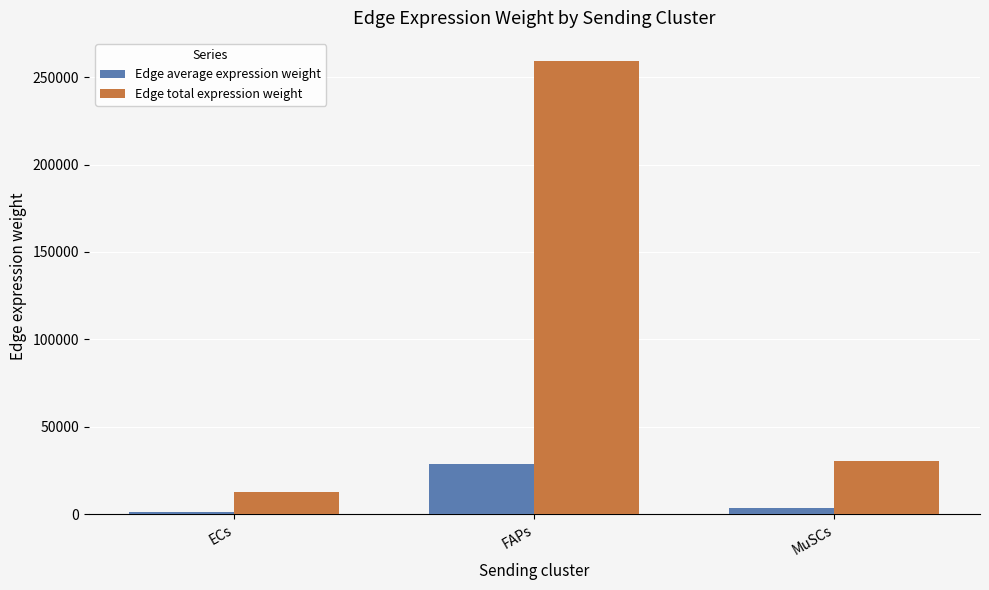

Rank the series by their average value, from highest to lowest.

Edge total expression weight, Edge average expression weight